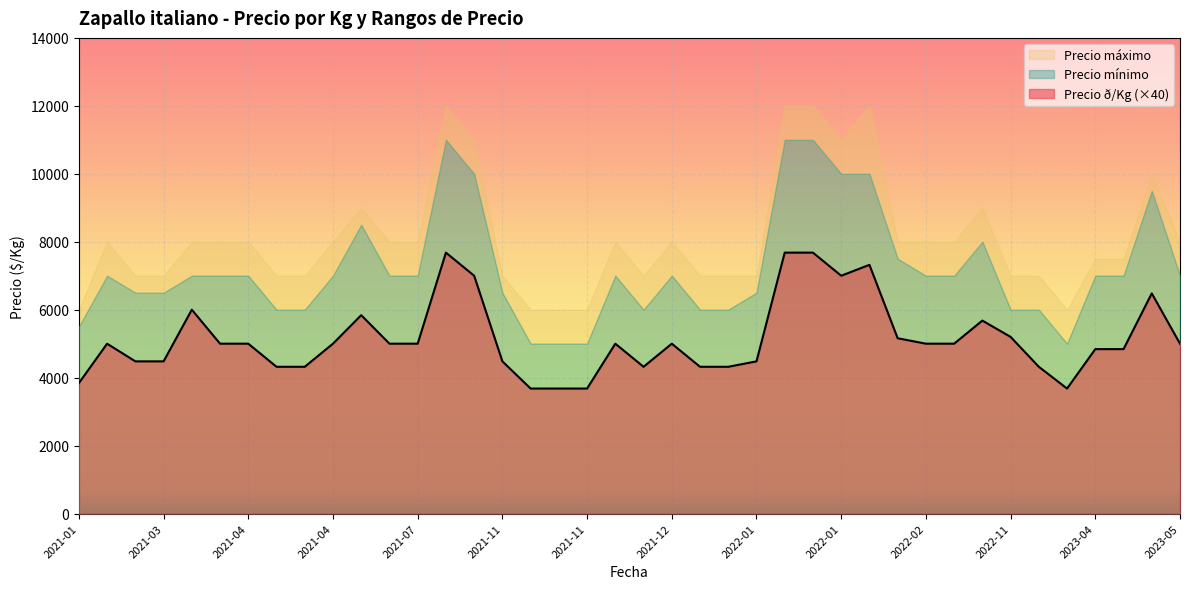

True or false: Precio ð /Kg and Precio máximo intersect in this chart.

False